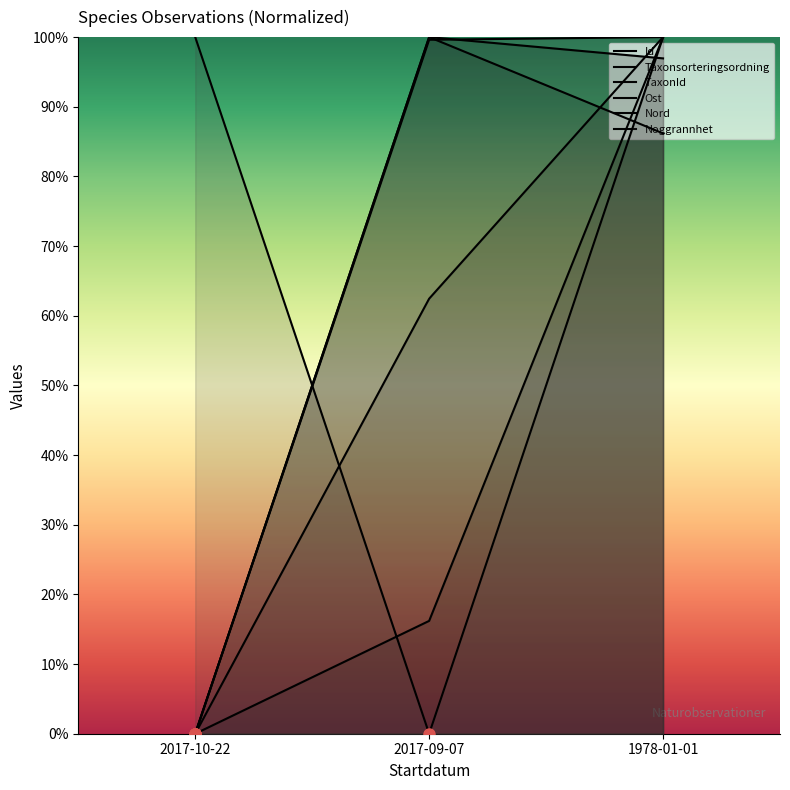

Reading right to left, what are all the values shown in this chart?

Id: 100.0	16.2	0.0
Taxonsorteringsordning: 100.0	62.5	0.0
TaxonId: 100.0	99.6	0.0
Ost: 86.2	100.0	0.0
Nord: 96.9	100.0	0.0
Noggrannhet: 100.0	0.0	100.0